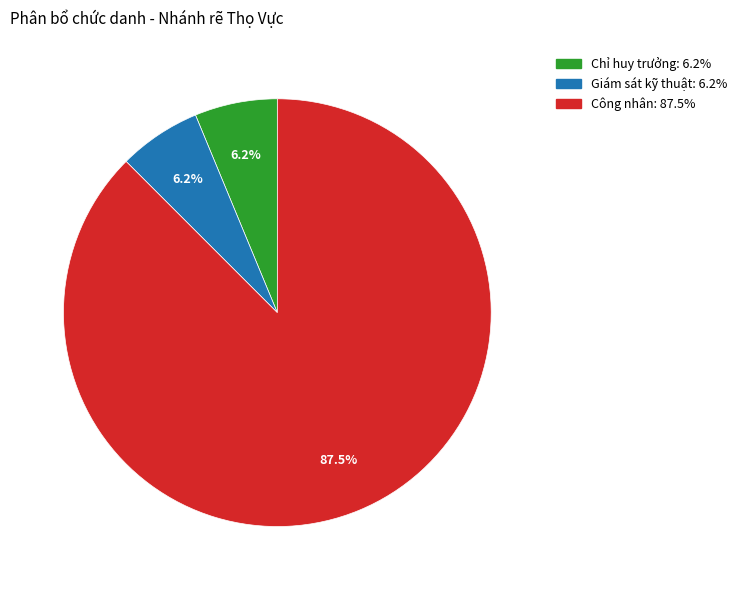

To the nearest percent, what is the average slice percentage?

33%